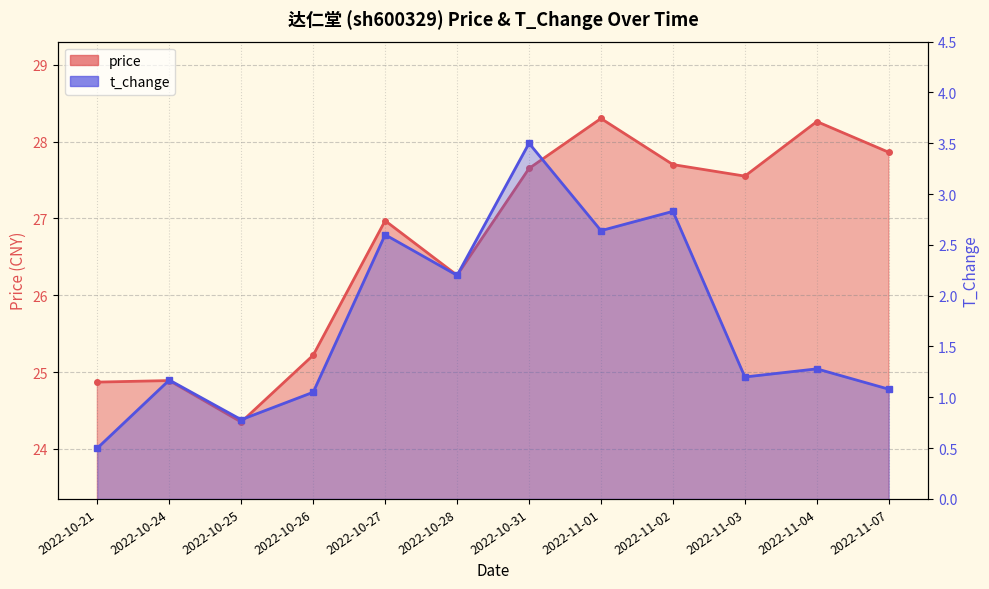

Which series has the largest range (max minus min)?

price